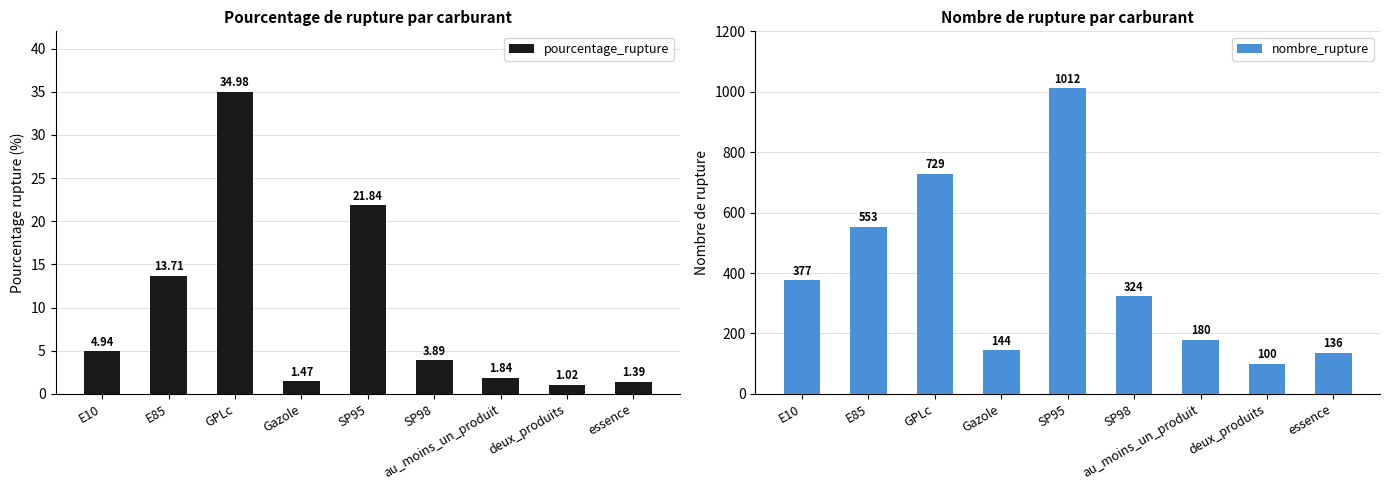

What is the difference between the highest and lowest values at E10?

372.1